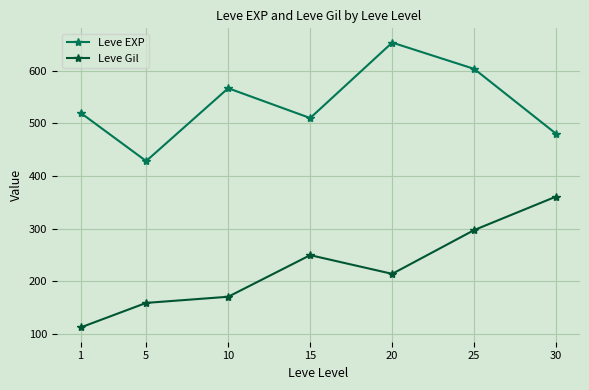

What is the sum of the Leve Gil values at 15 and 5?

408.7